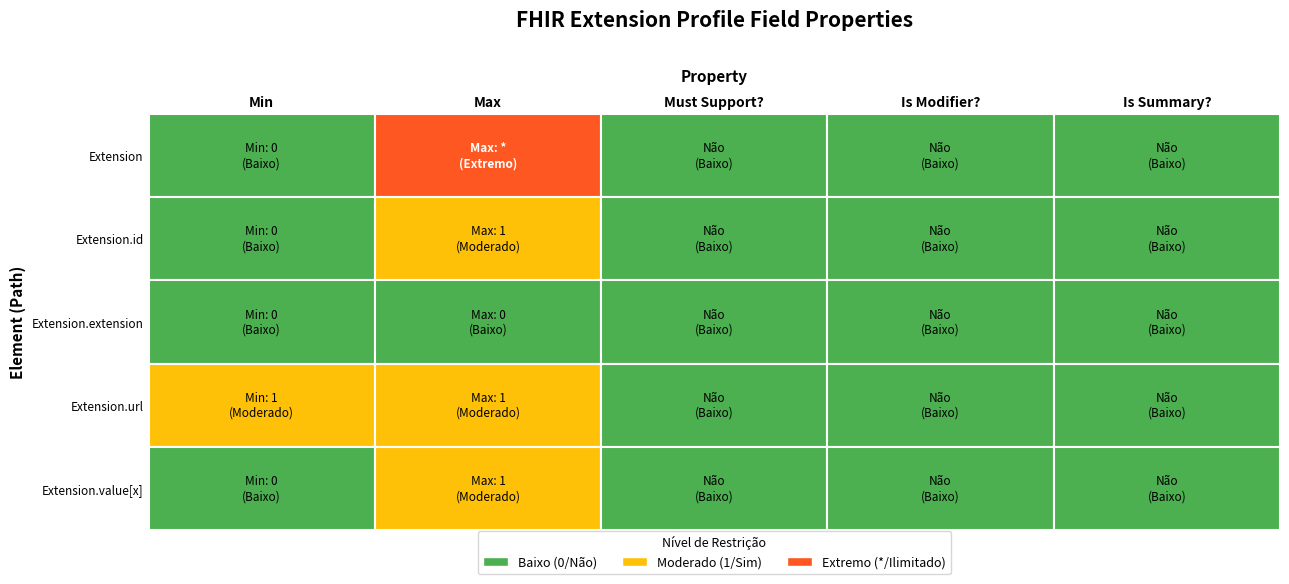

True or false: Extension.value[x] has a value of 0 at Extension.value[x].

True